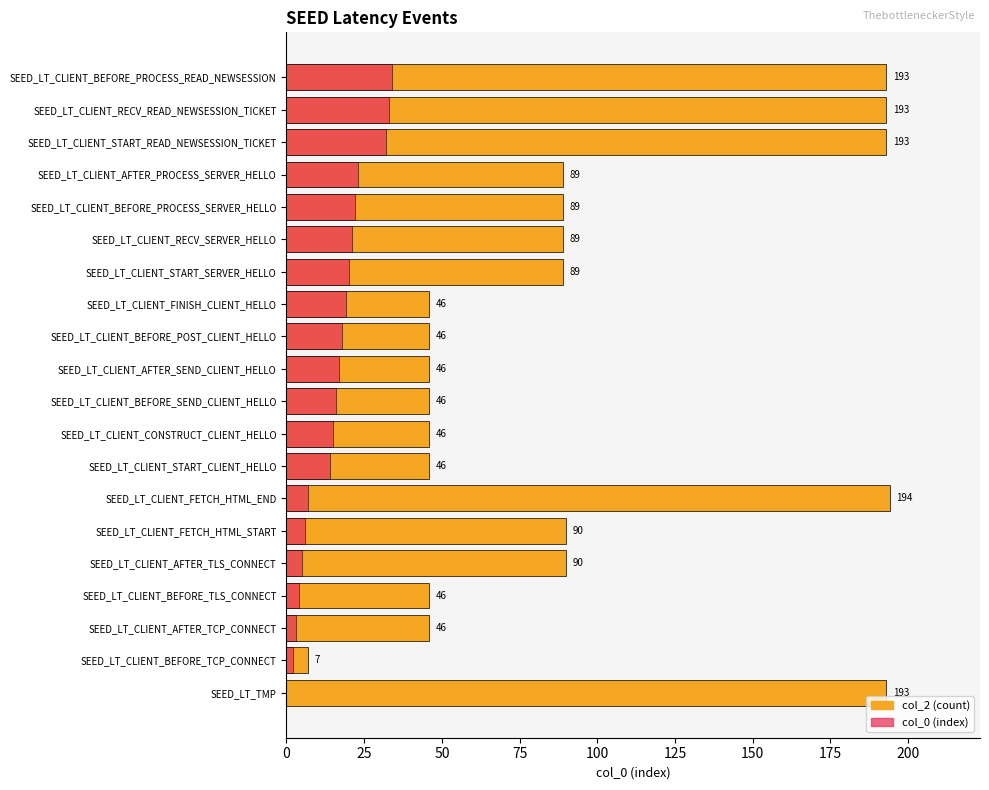

What is the value of the col_2 (count) bar at the 4th from the left?

46